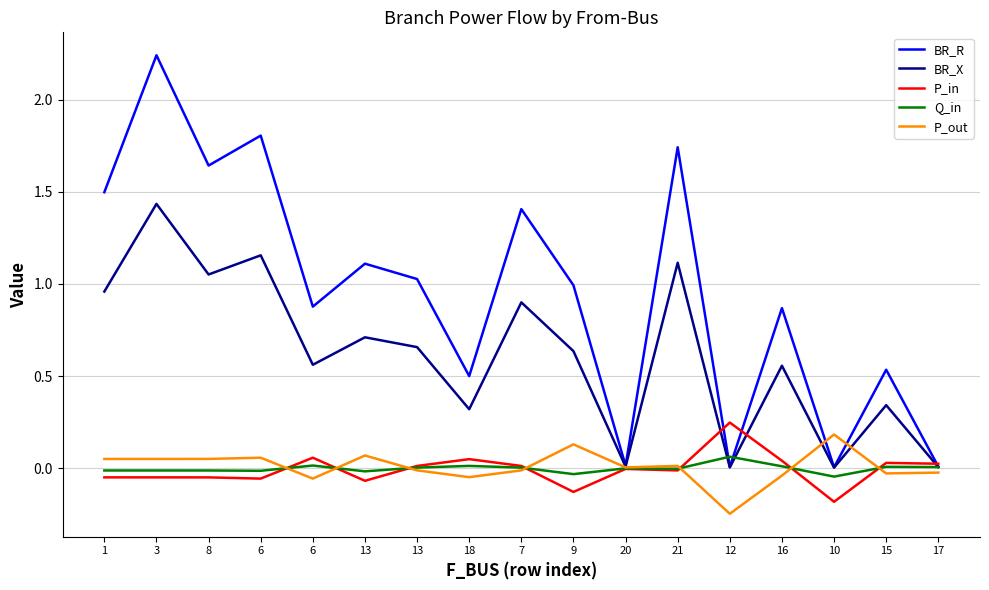

Does the chart display data point markers on the line(s)?

No